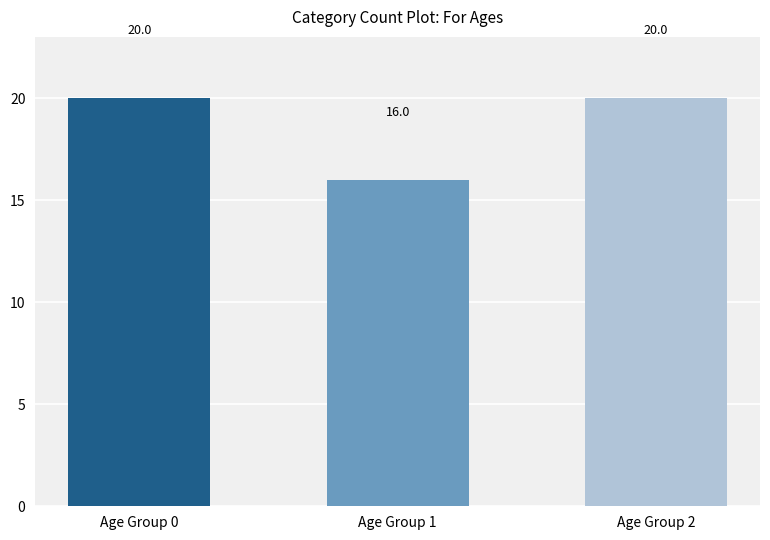

The chart shows a value of 10 at Age Group 1. True or false?

False